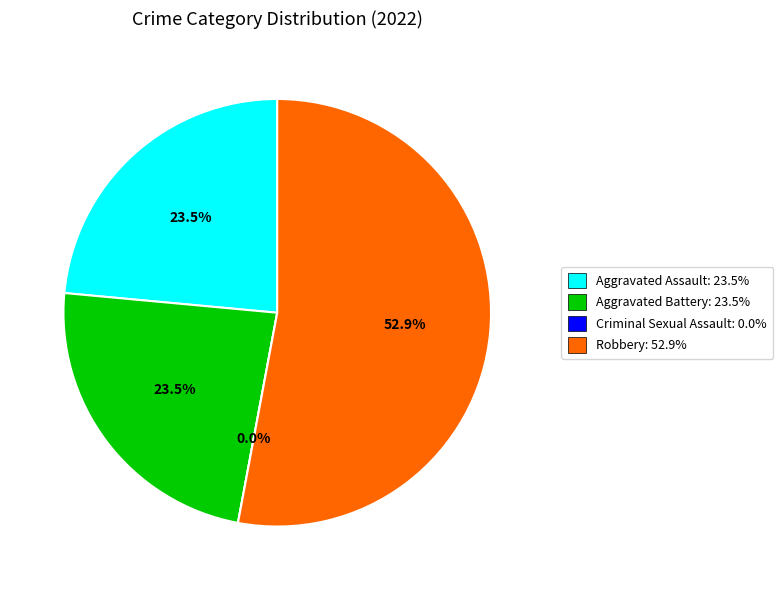

Which category has the biggest portion of the pie?

Robbery